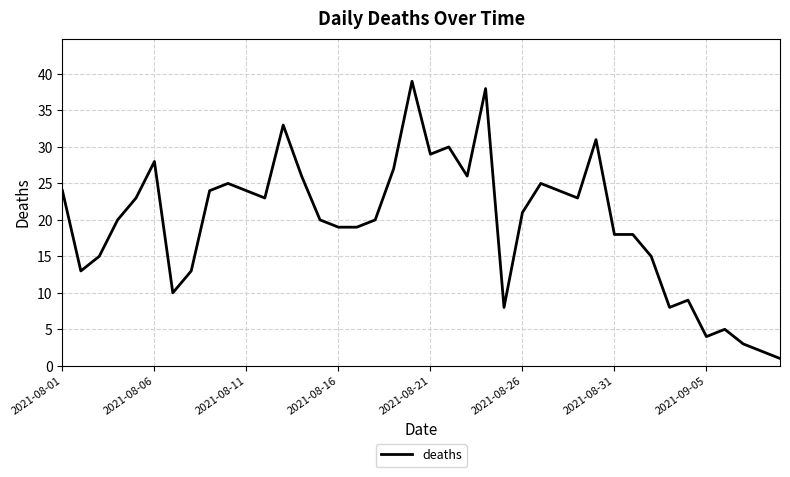

What is the difference between the maximum and minimum values?

38